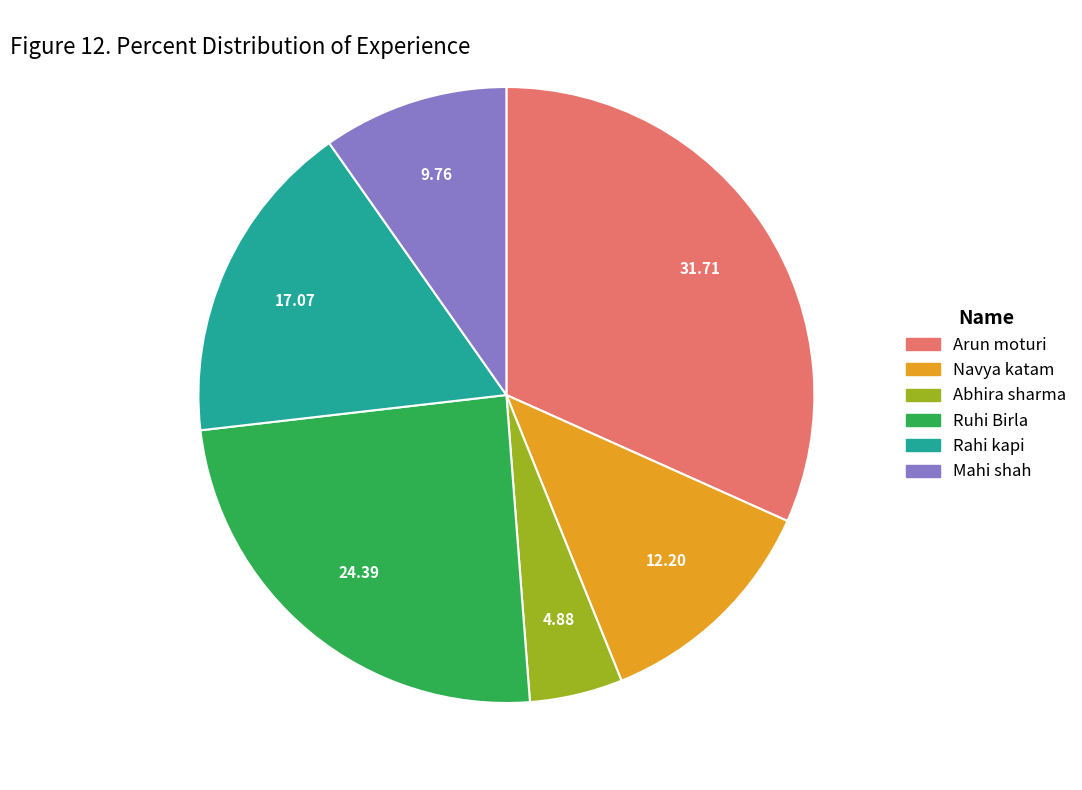

How many segments does this pie chart have?

6